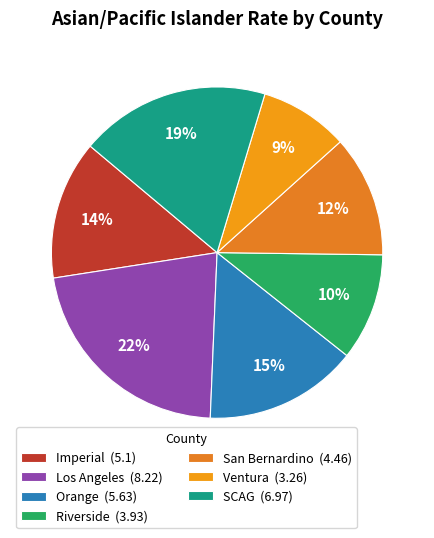

To the nearest percent, what percentage of the pie is Ventura?

9%